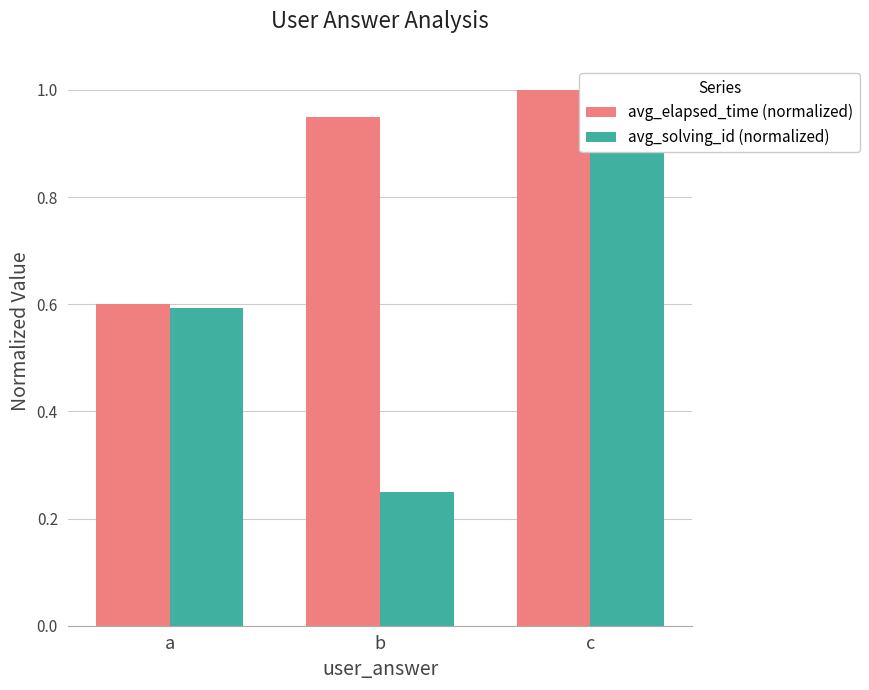

Which series changed the most between b and c?

avg_solving_id (normalized)